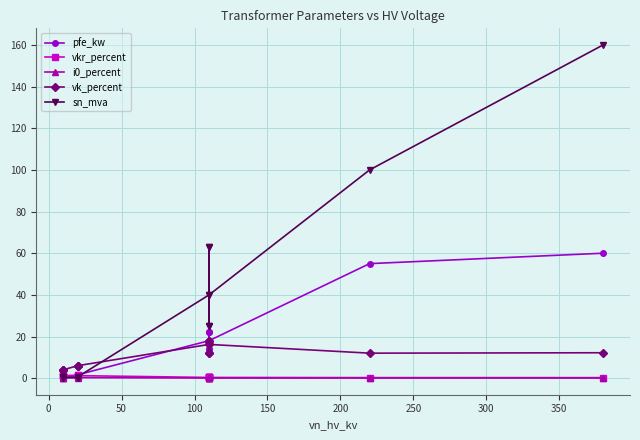

True or false: pfe_kw has a value of 0.5 at −50.

False